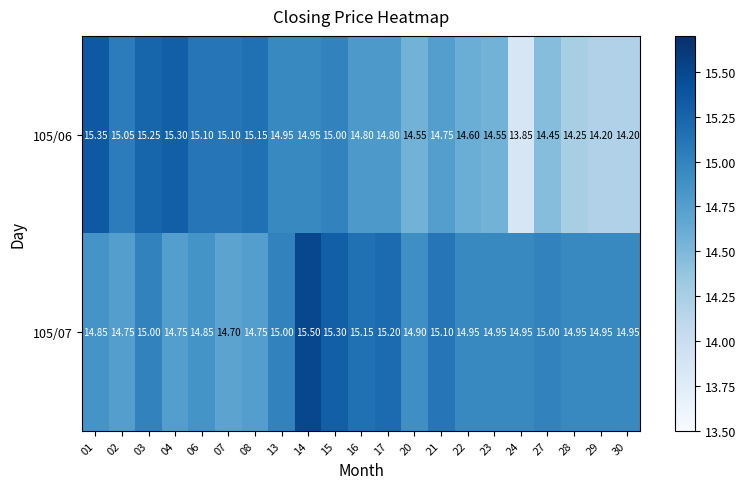

Is the value of 105/06 at 27 greater than the value of 105/07 at 02?

No